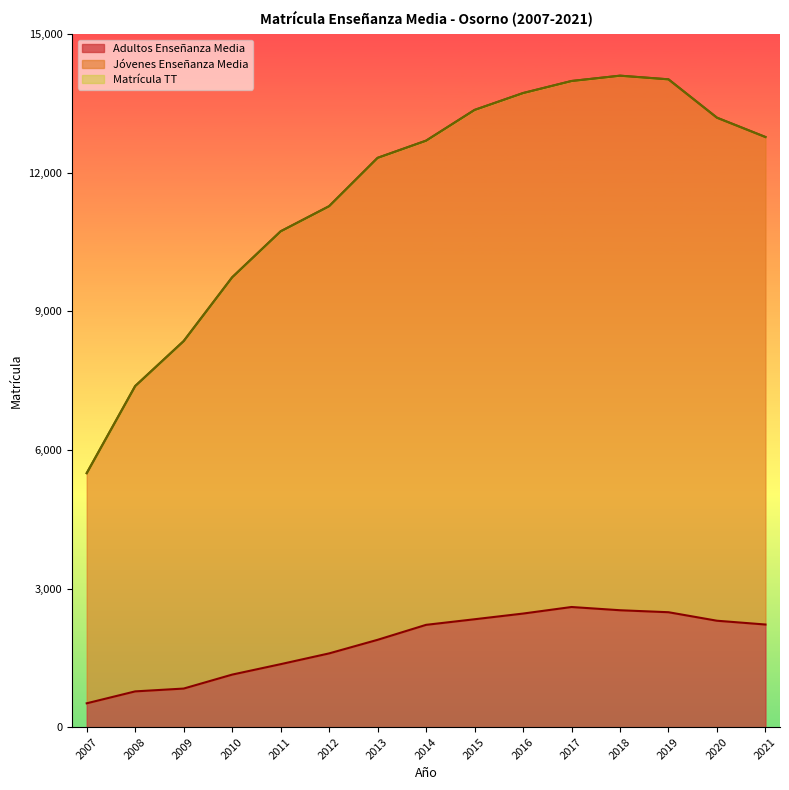

What is the difference between the highest and lowest values at 2021?

10550